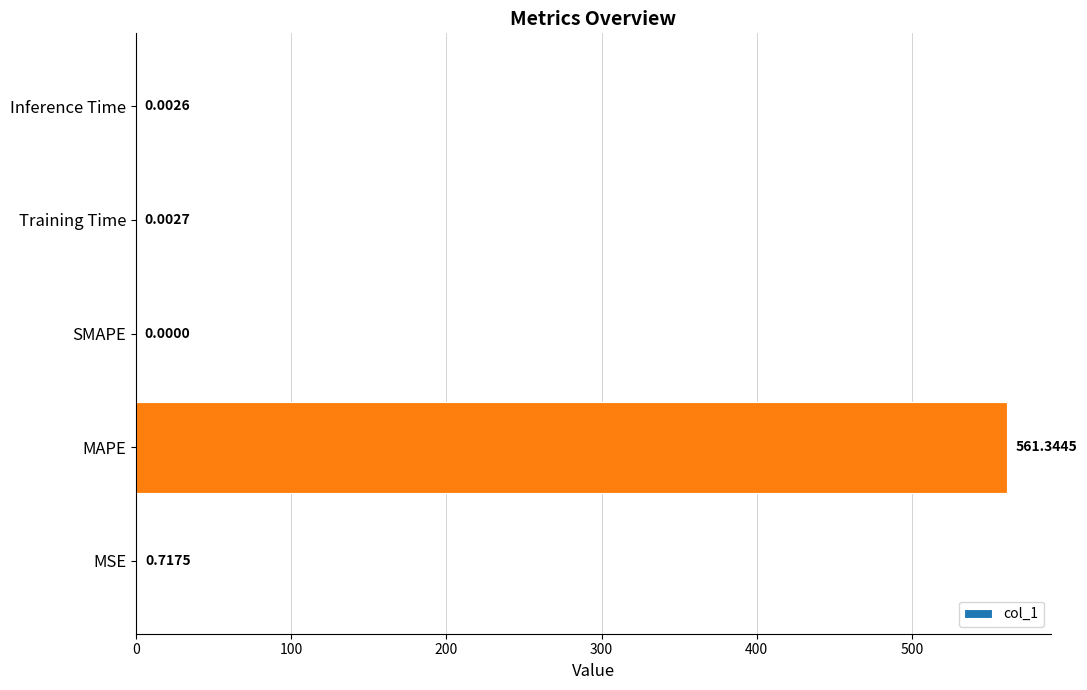

What is the change in value from MAPE to Training Time?

-561.3